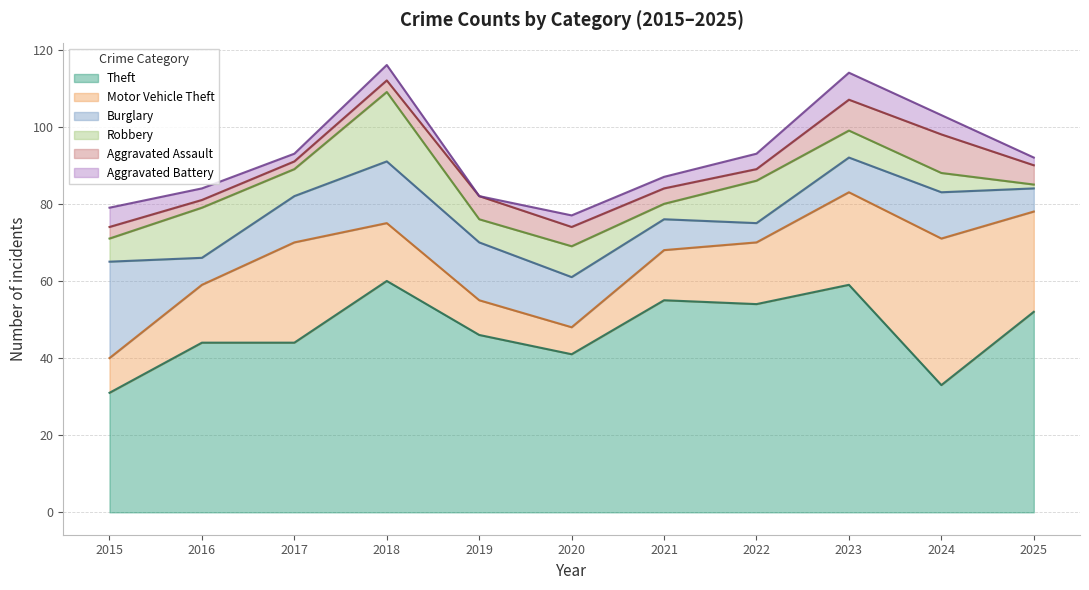

True or false: Aggravated Battery and Theft intersect in this chart.

False